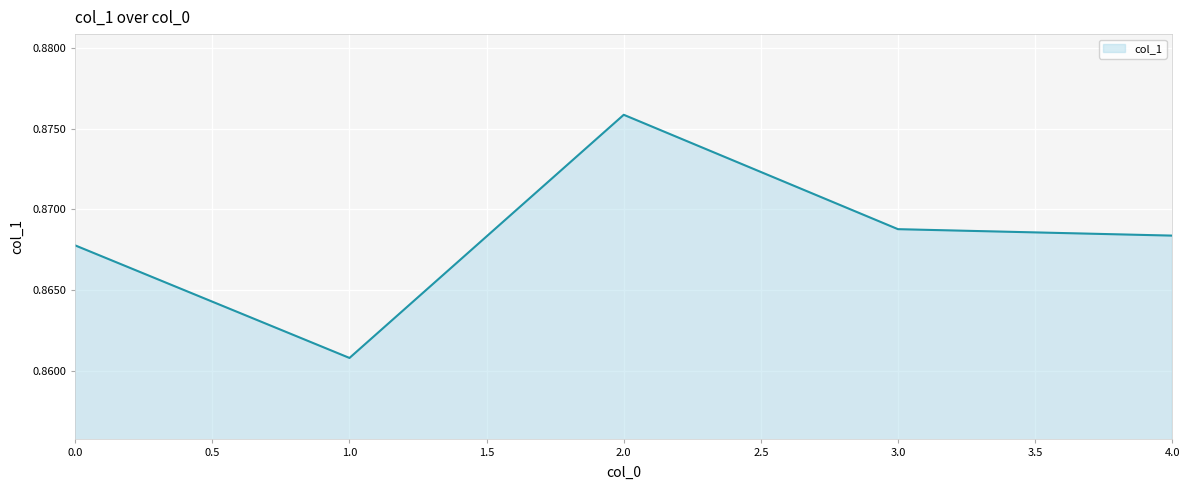

Between 0.0 and 2.0, which is larger?

2.0